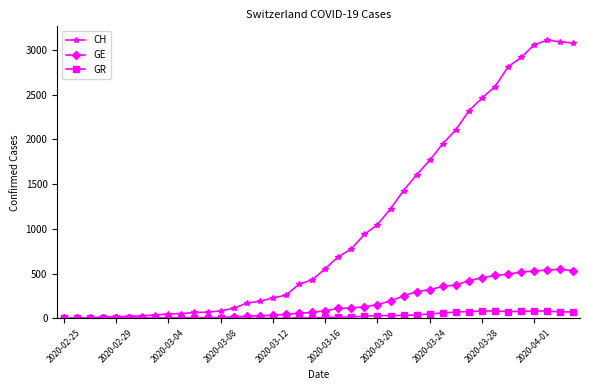

Which series has the largest total across all categories?

CH